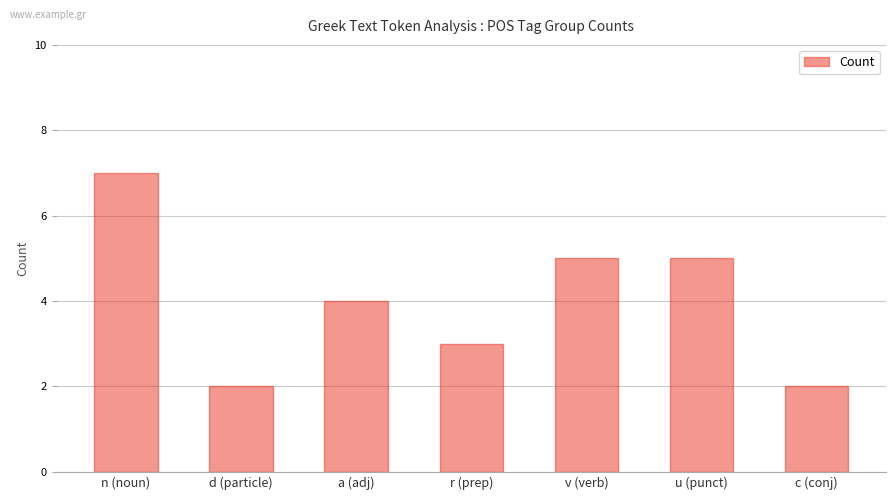

Which label corresponds to the largest value in the chart?

n (noun)